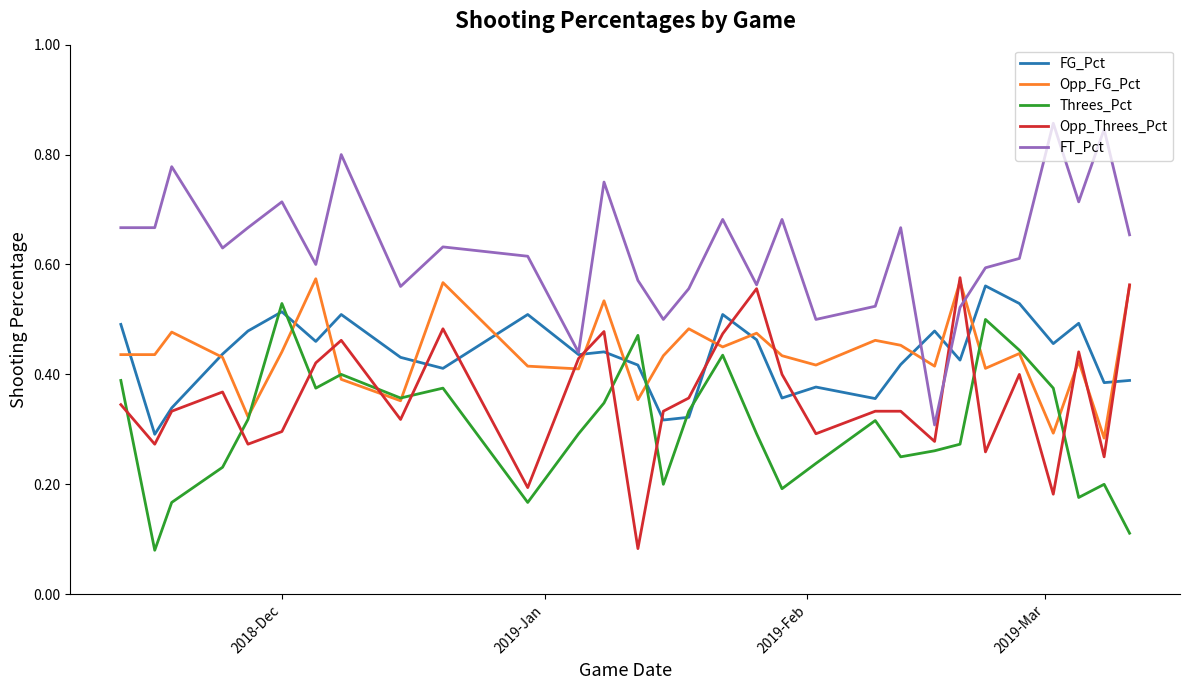

How many lines are shown in the chart?

5